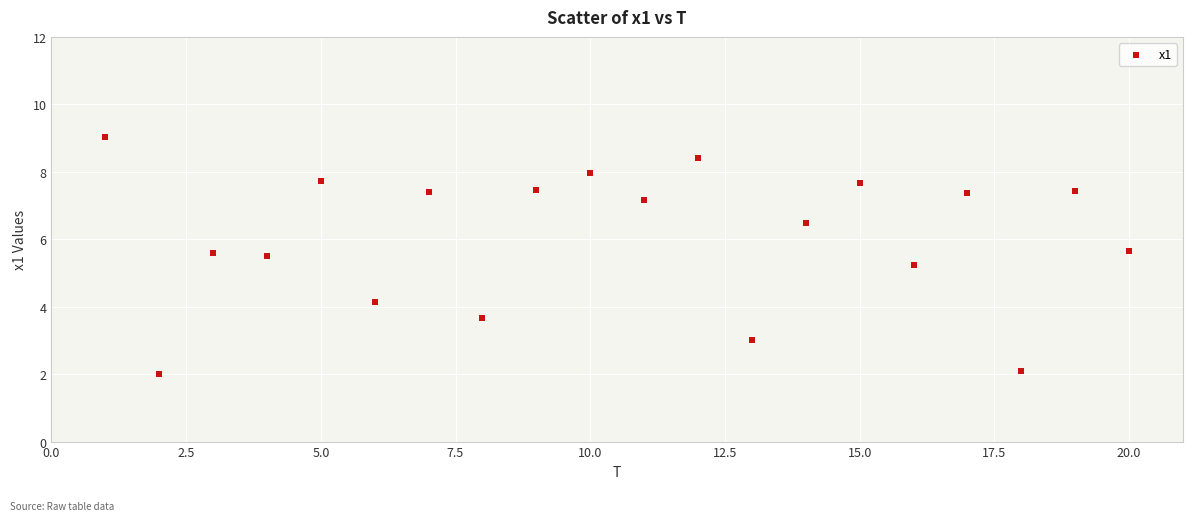

What Y value in the scatter plot is closest to 5?

5.2